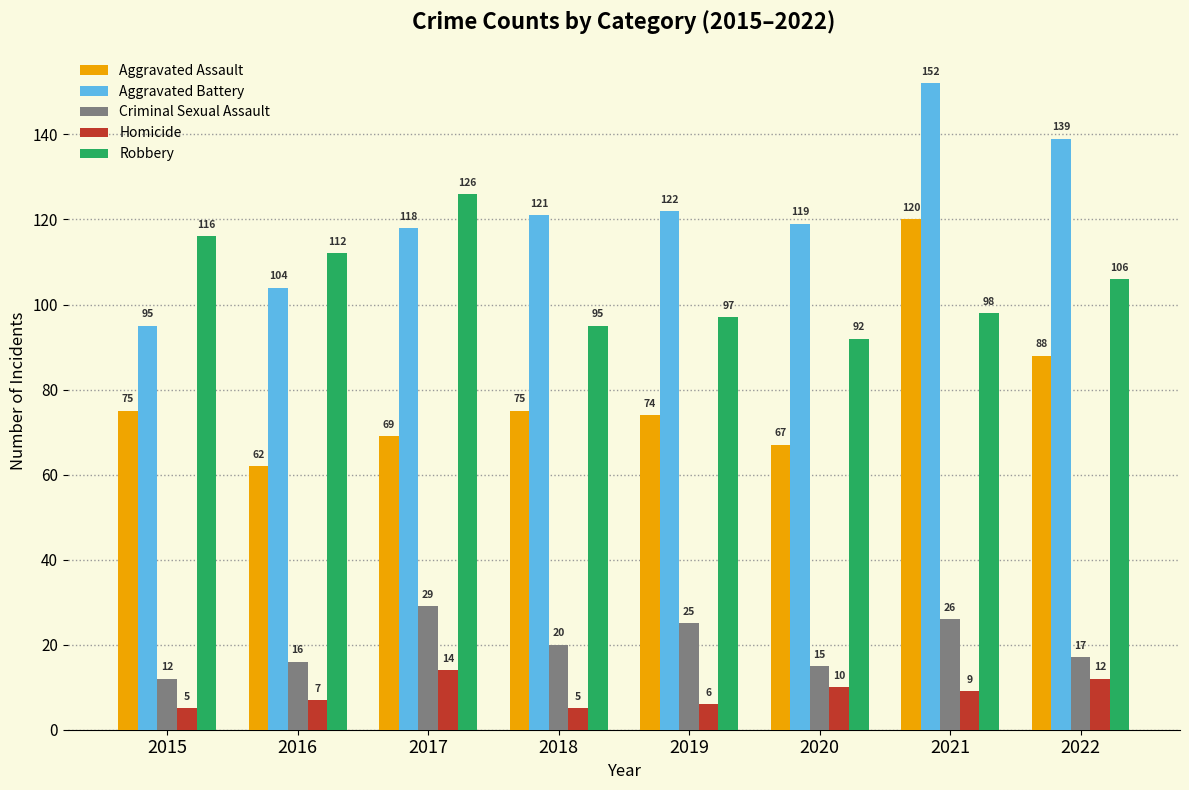

Which series has the largest range (max minus min)?

Aggravated Assault